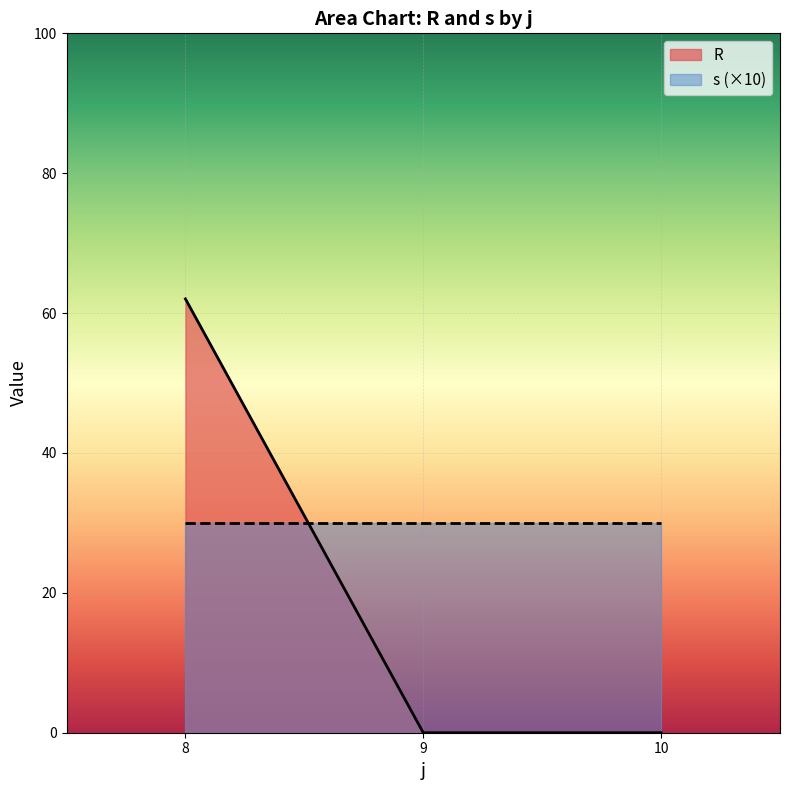

What is the greatest value displayed?

62.0